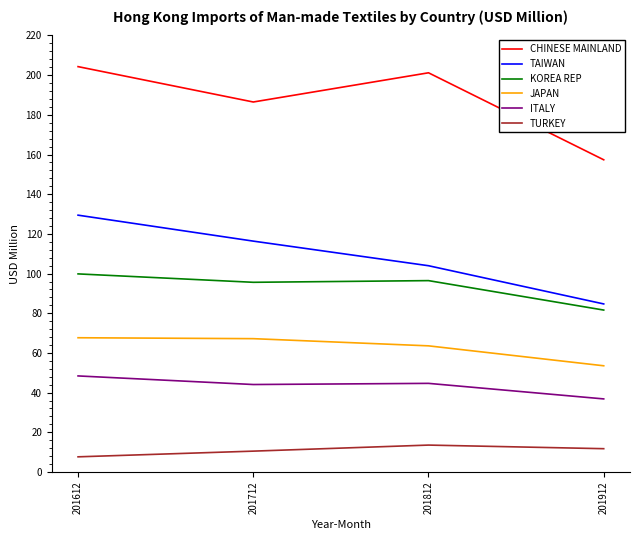

Which series has the widest spread of values?

CHINESE MAINLAND